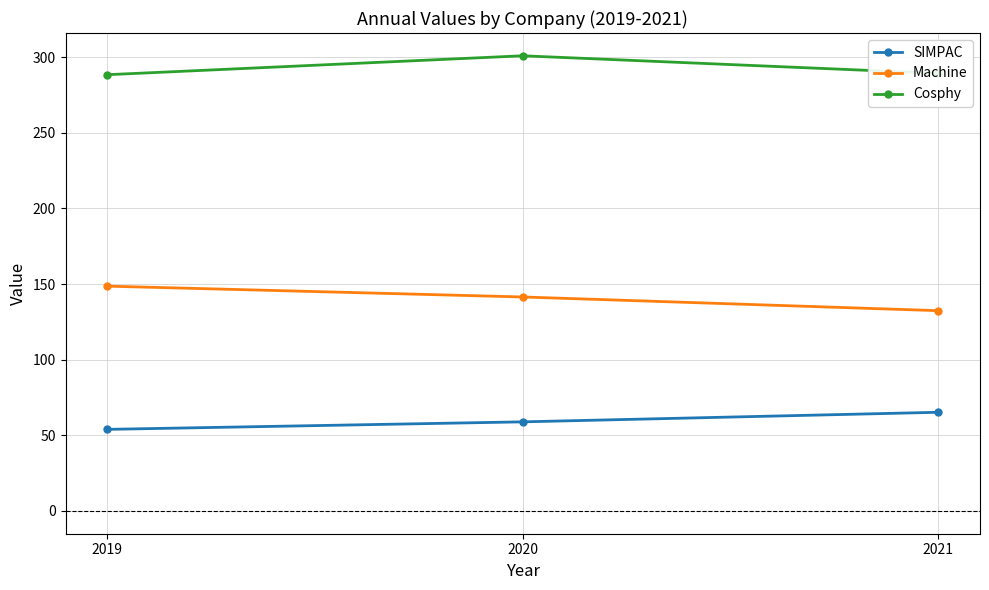

What are all the series names shown in the legend?

SIMPAC, Machine, Cosphy